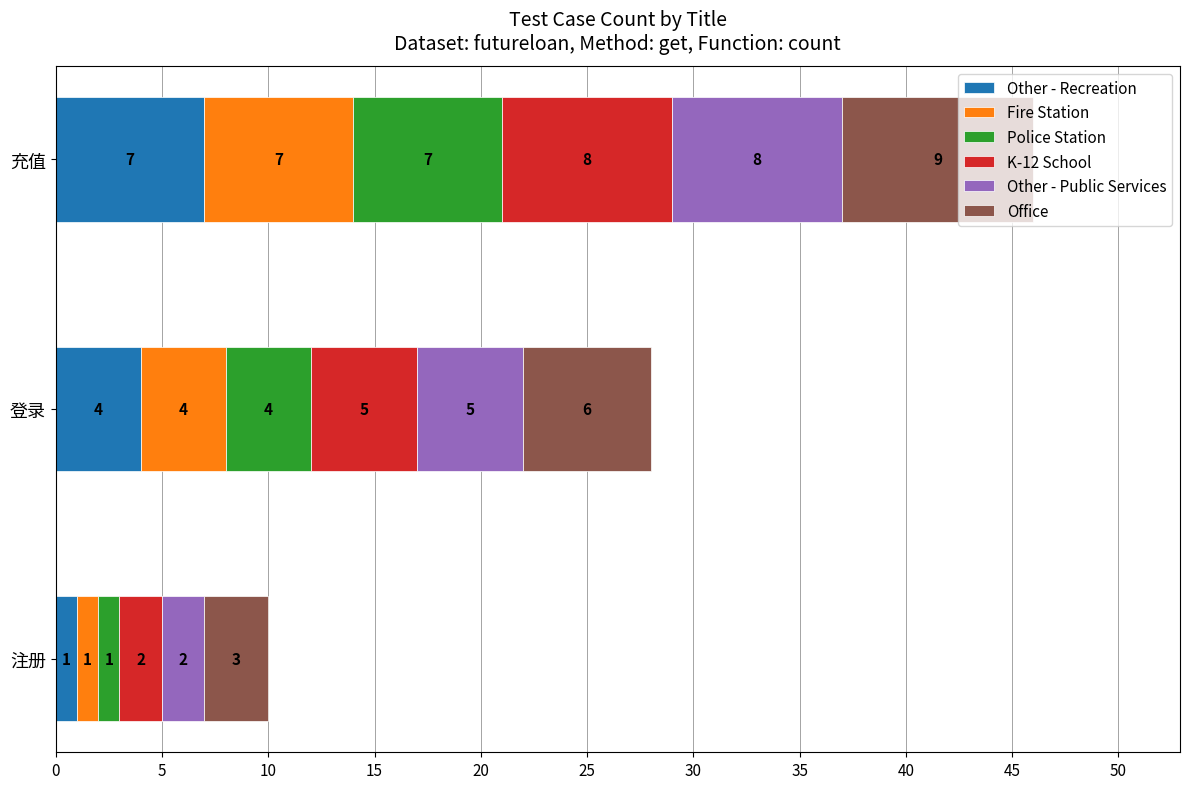

What is the average value of the Other - Recreation series?

4